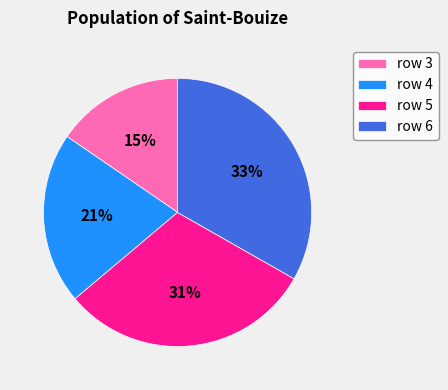

Which category has the biggest portion of the pie?

row 6